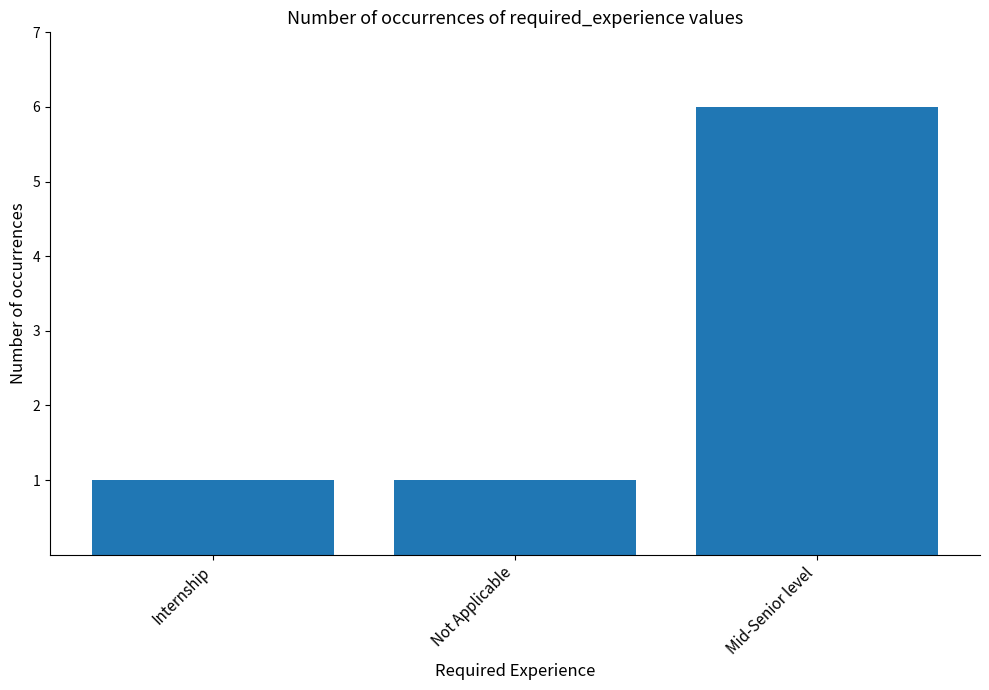

Reading right to left, transcribe all the data shown in this chart.

6	1	1